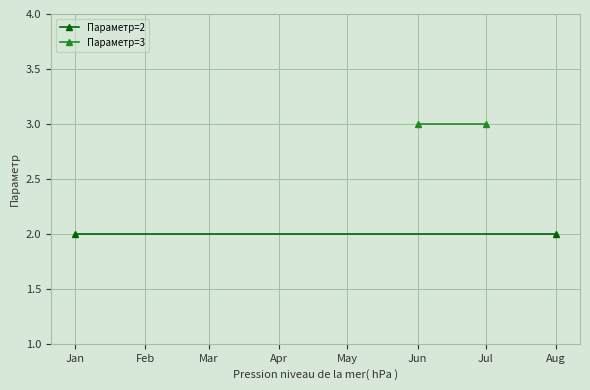

List the series in order of their overall mean, lowest first.

Параметр=2, Параметр=3